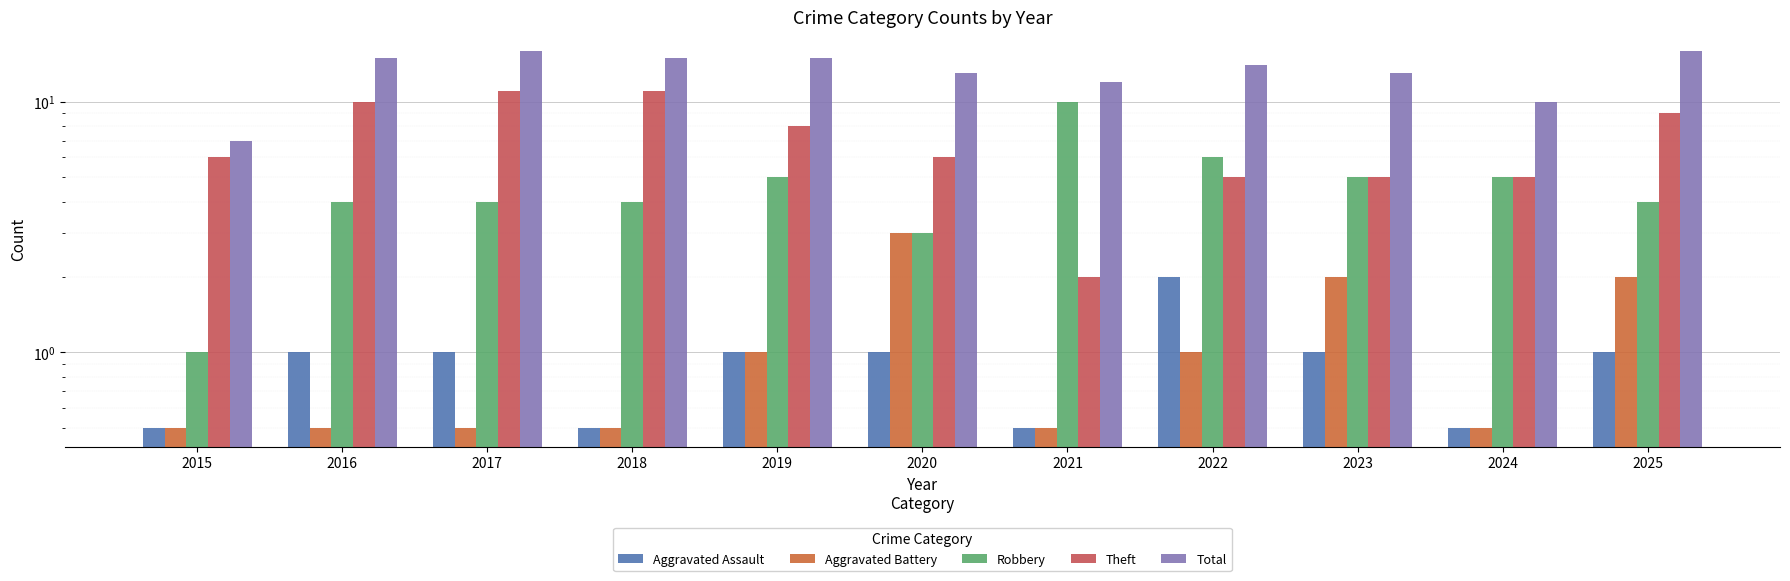

Which series has the largest total across all categories?

Total